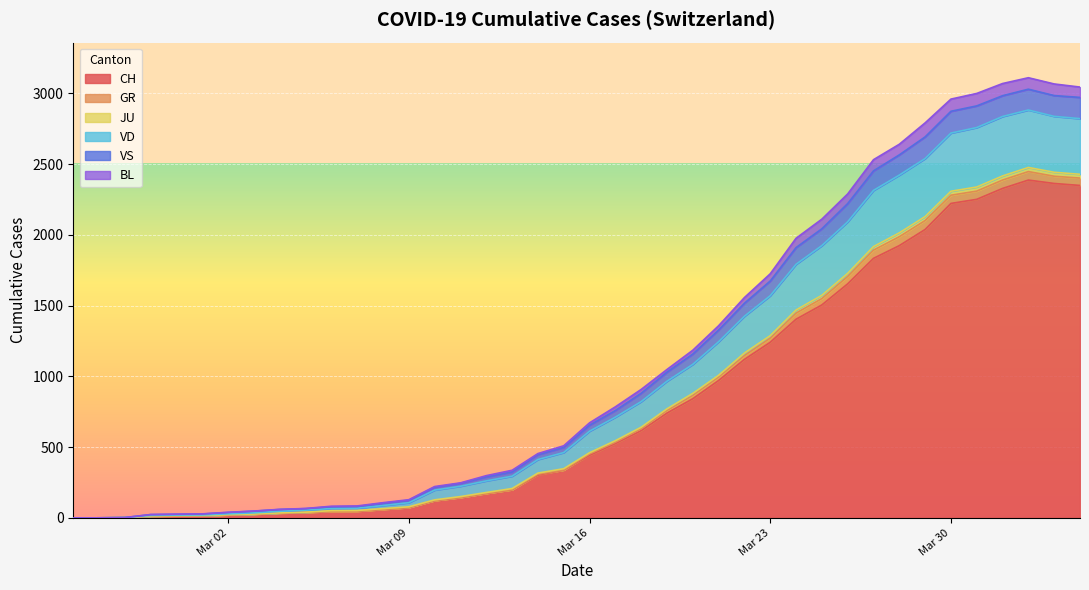

Is it true that VS equals 16 at 2020-03-05?

False